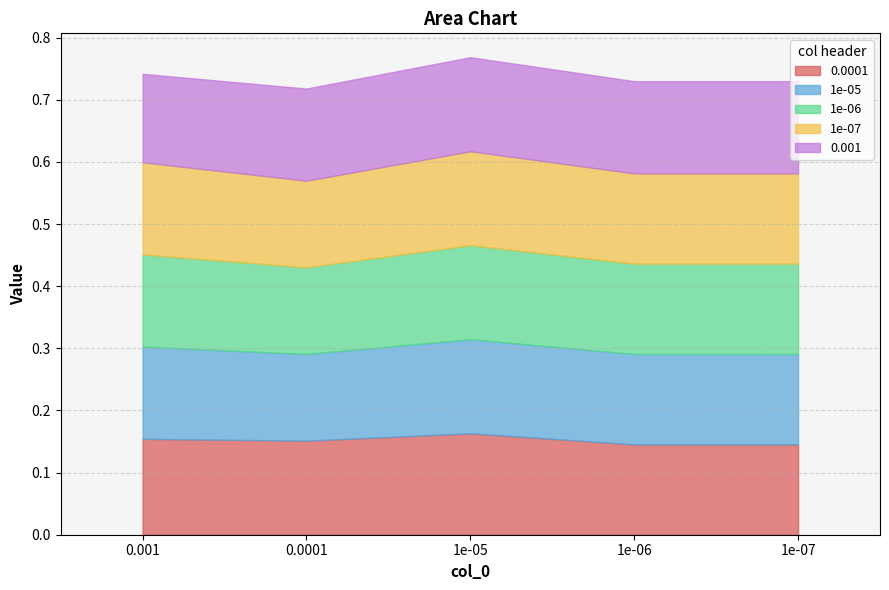

Reading left to right, list all the values displayed in this chart.

0.0001: 0.001=0.2	0.0001=0.2	1e-05=0.2	1e-06=0.1	1e-07=0.1
1e-05: 0.001=0.1	0.0001=0.1	1e-05=0.2	1e-06=0.1	1e-07=0.1
1e-06: 0.001=0.1	0.0001=0.1	1e-05=0.2	1e-06=0.1	1e-07=0.1
1e-07: 0.001=0.1	0.0001=0.1	1e-05=0.2	1e-06=0.1	1e-07=0.1
0.001: 0.001=0.1	0.0001=0.1	1e-05=0.2	1e-06=0.1	1e-07=0.1